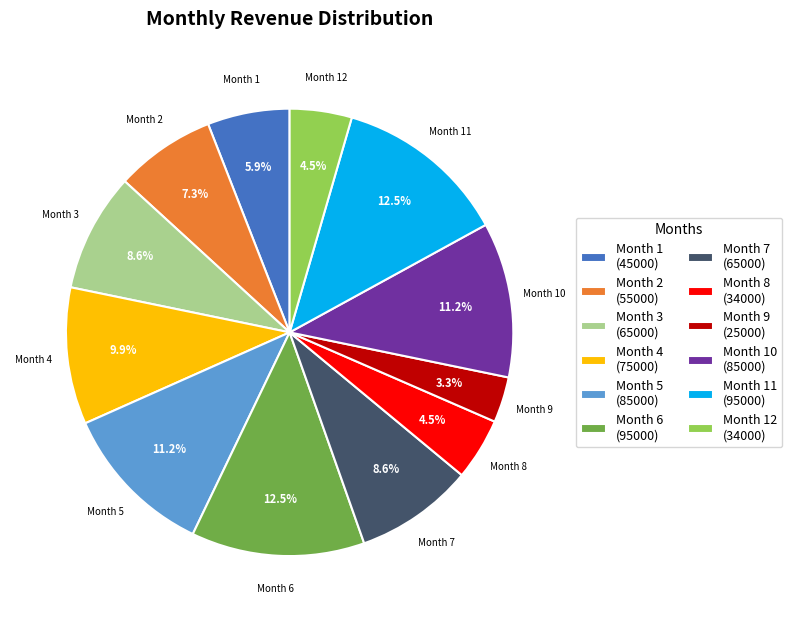

Is the sum of Month 12 and Month 7 greater than half?

No